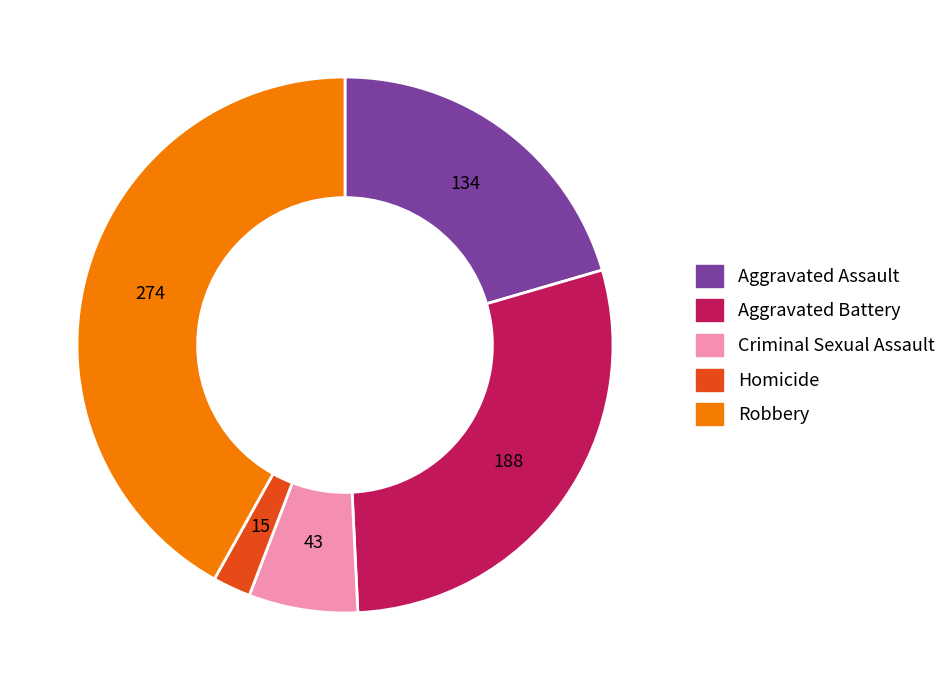

The Homicide slice represents 2% of the pie. True or false?

True